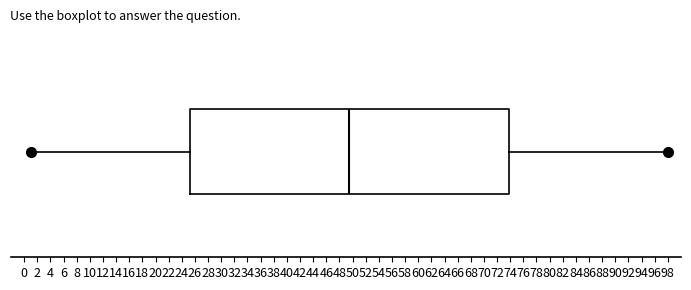

Transcribe this box plot: give where the median line is, the range the box spans, and where the two whiskers end, as read against the x-axis. The values are not printed on the chart, so give them approximately, as read against the axis.

median 49.6, box 25.2 to 73.8, whiskers 1.0 to 98.0